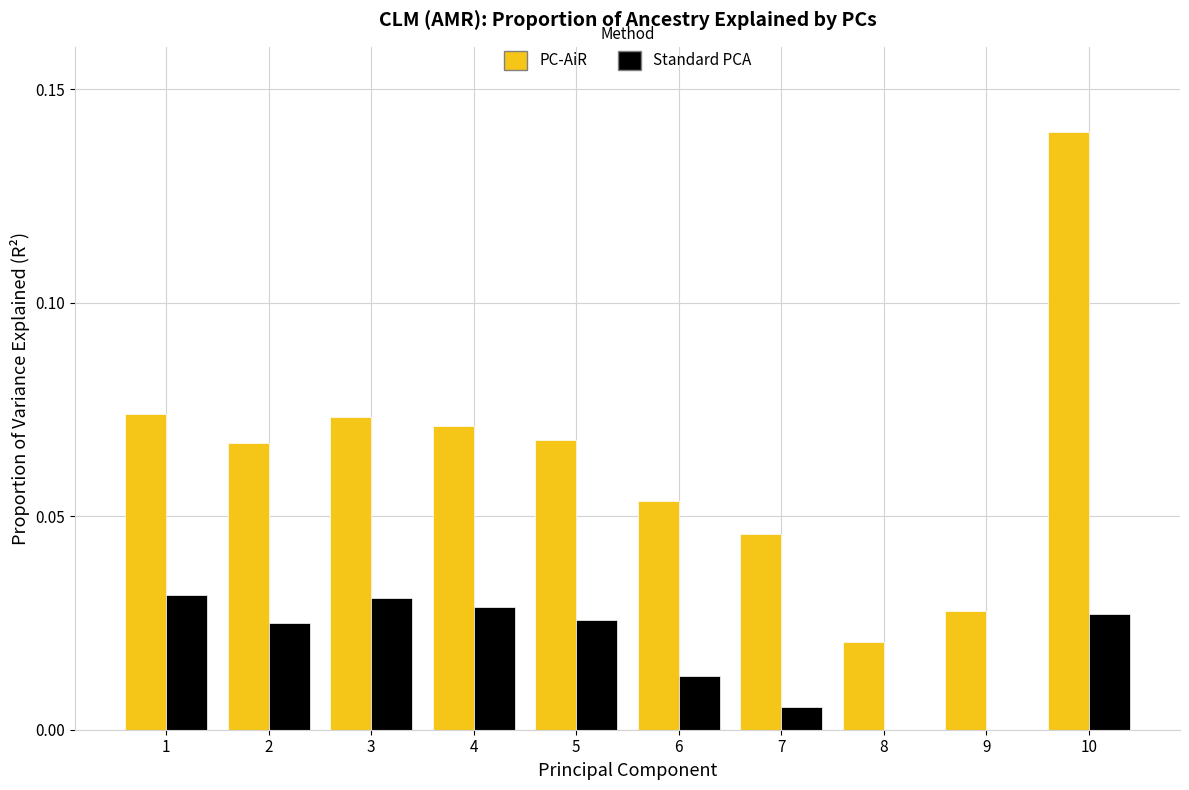

Which series has the largest total across all categories?

PC-AiR